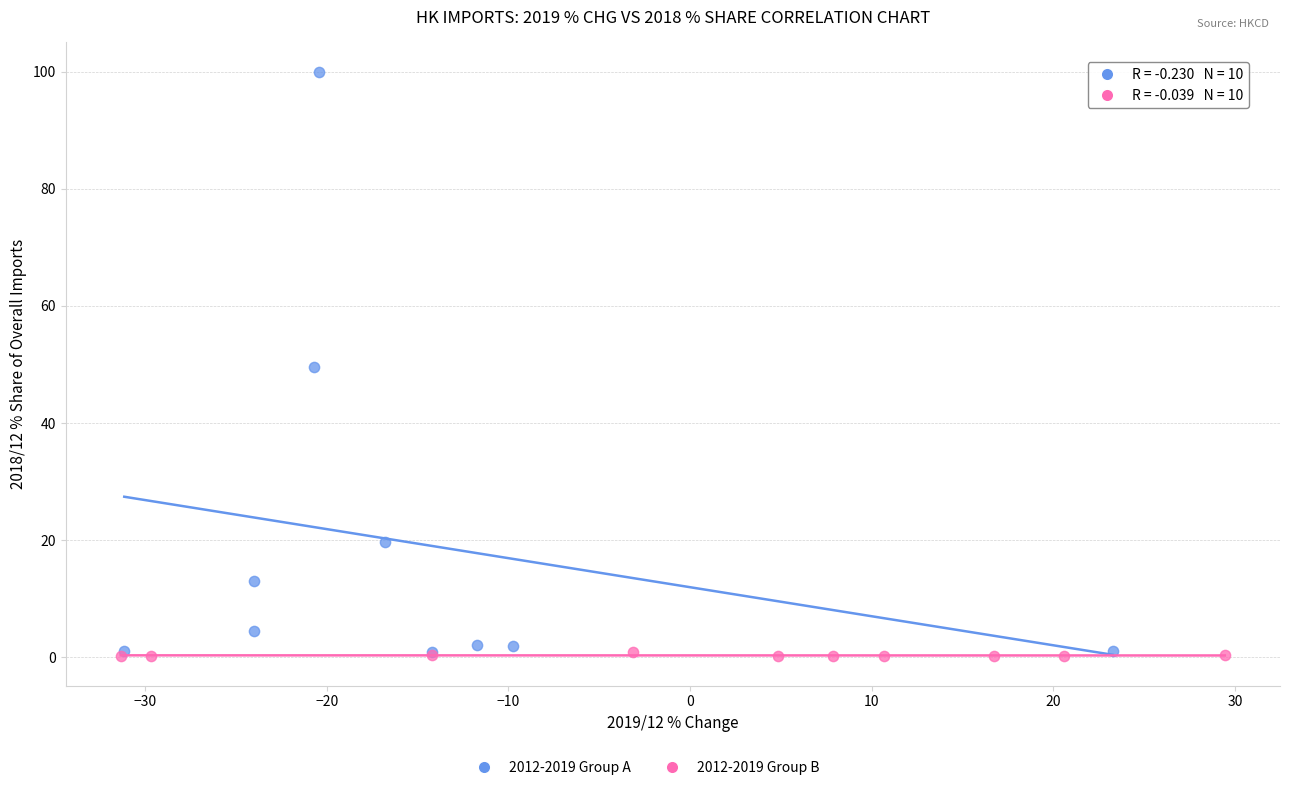

Which series contains the highest Y value?

2012-2019 Group A